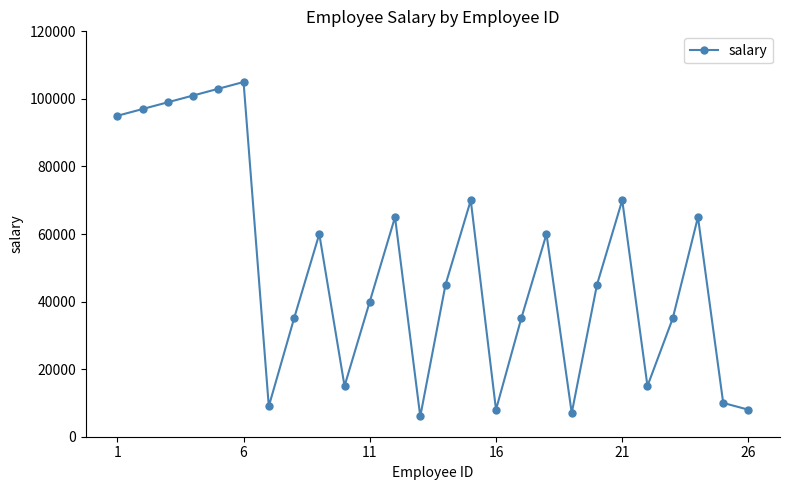

What is the sum of all values?

1303000